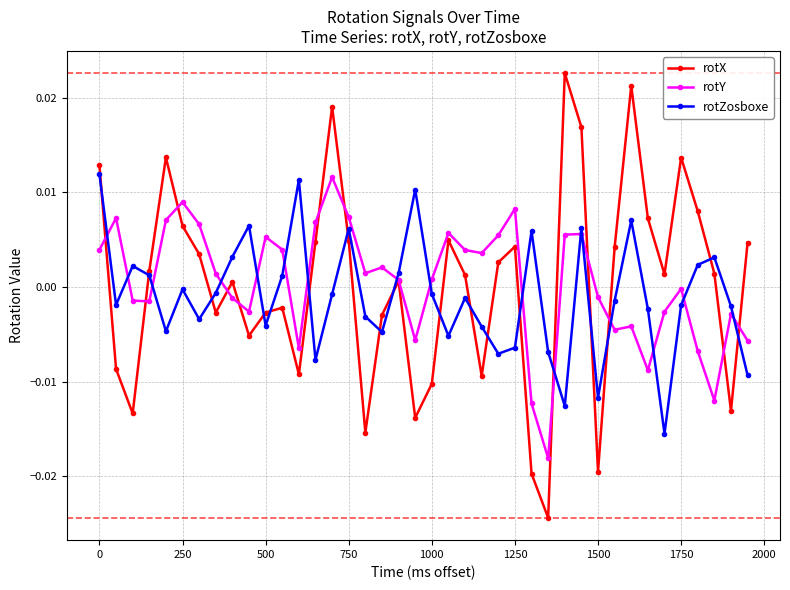

After their last crossing, which series has the higher values: rotY or rotZosboxe?

rotY